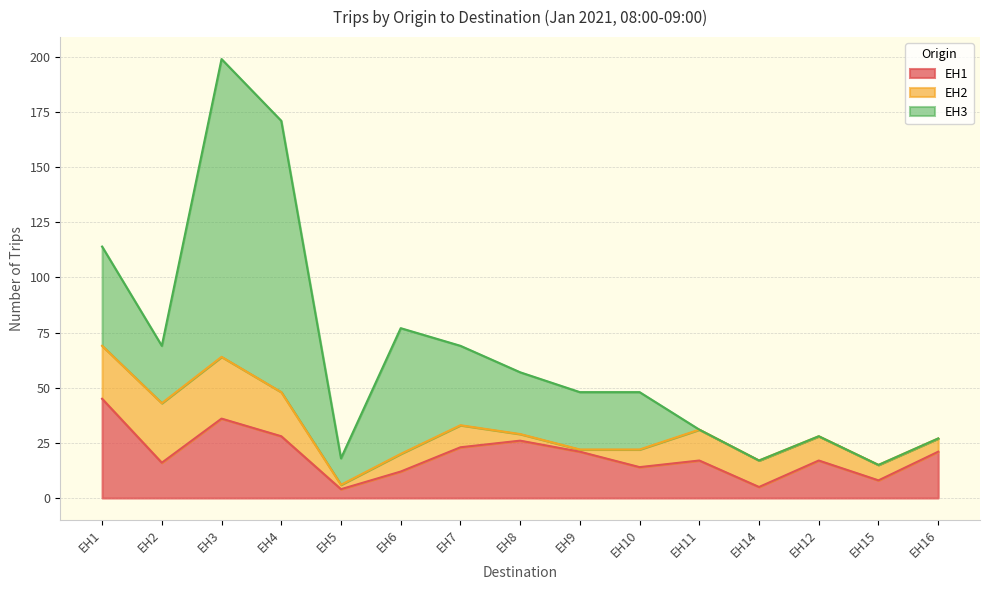

What is the spread (max minus min) of values at EH14?

12